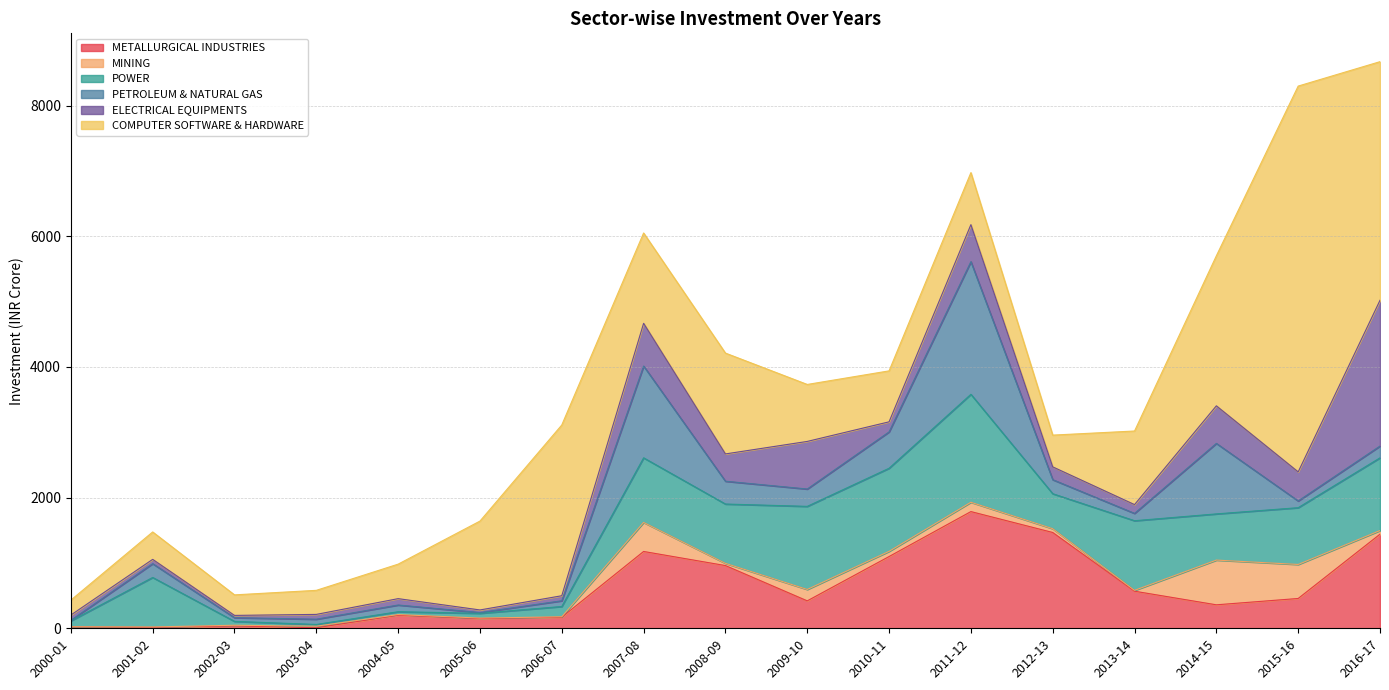

Count the number of data series in this chart.

6